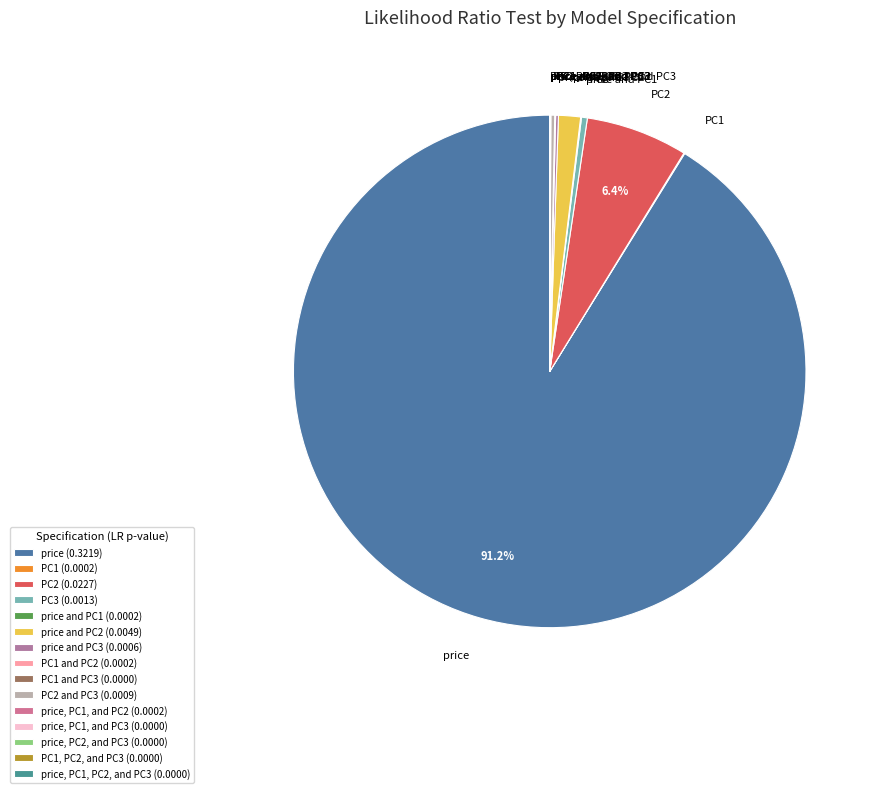

Is there a majority slice in this chart?

Yes